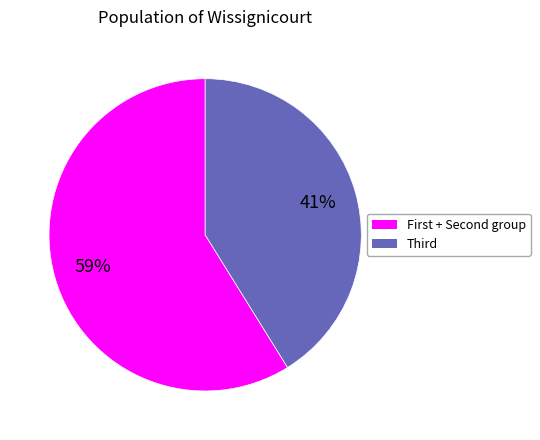

How many slices are in this pie chart?

2